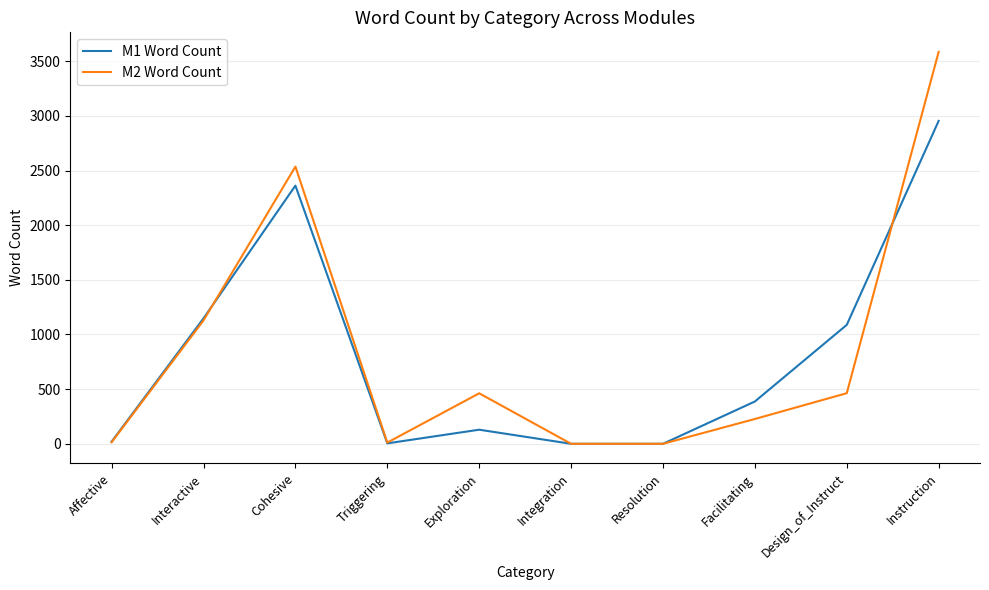

At which category does the chart reach its peak across all series?

Instruction